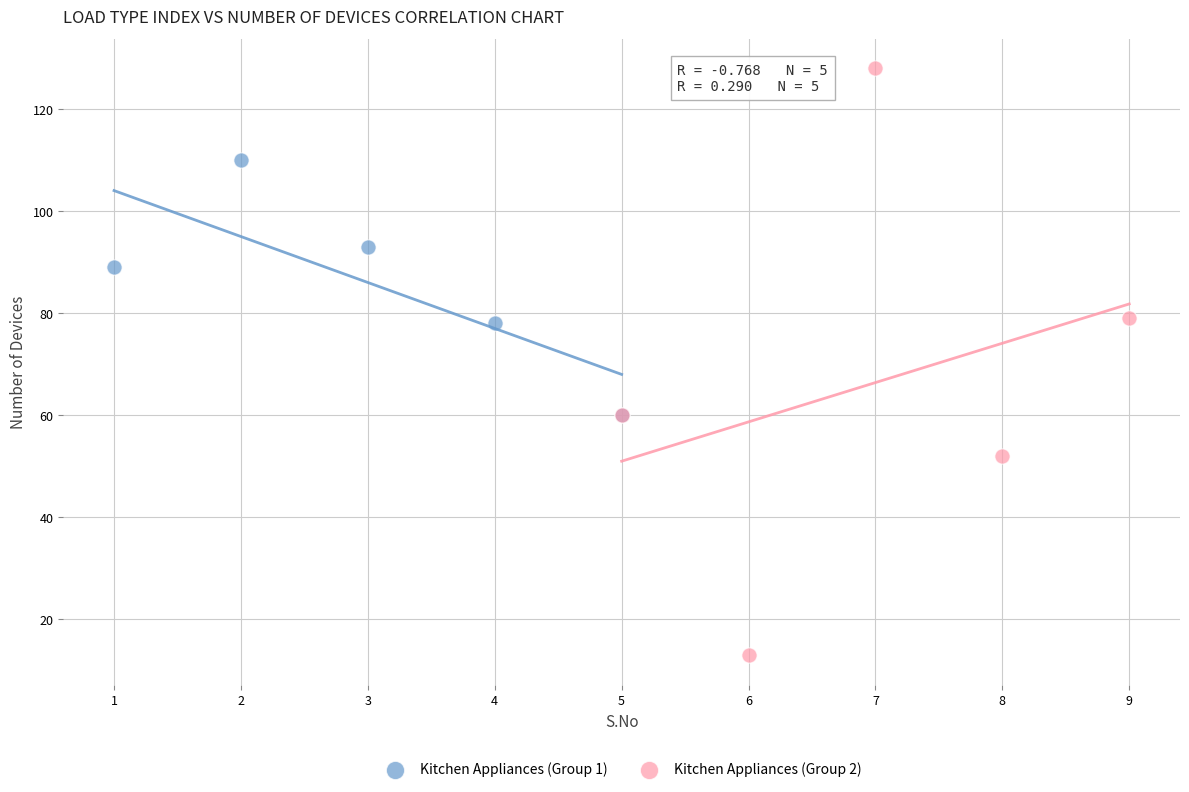

Which series reaches the minimum Y coordinate?

Kitchen Appliances (Group 2)